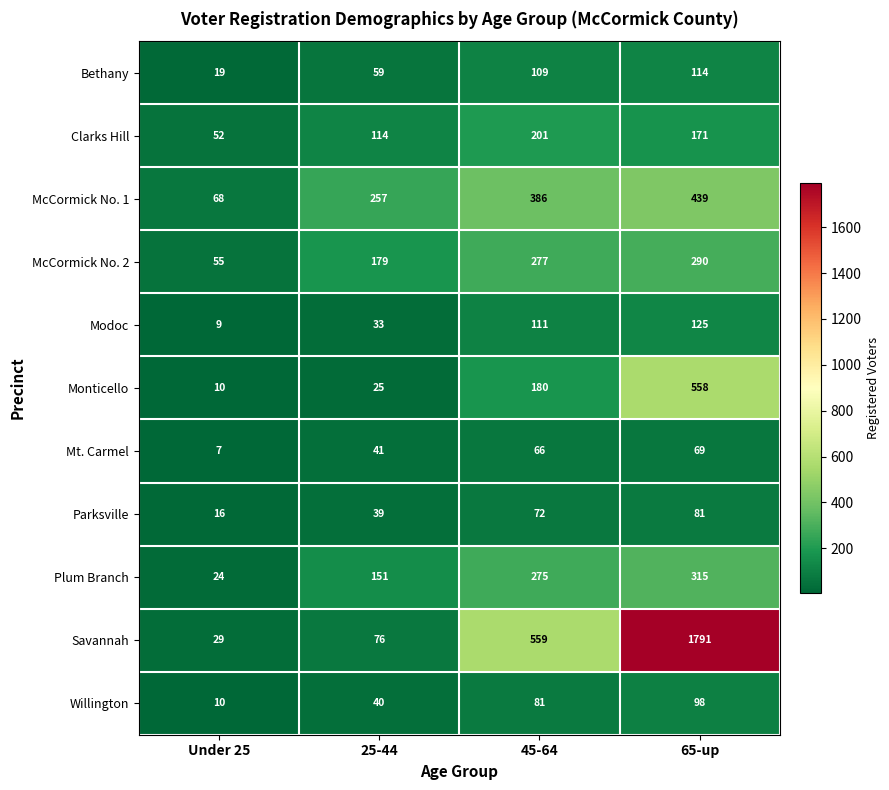

Which series has the largest total across all categories?

Savannah